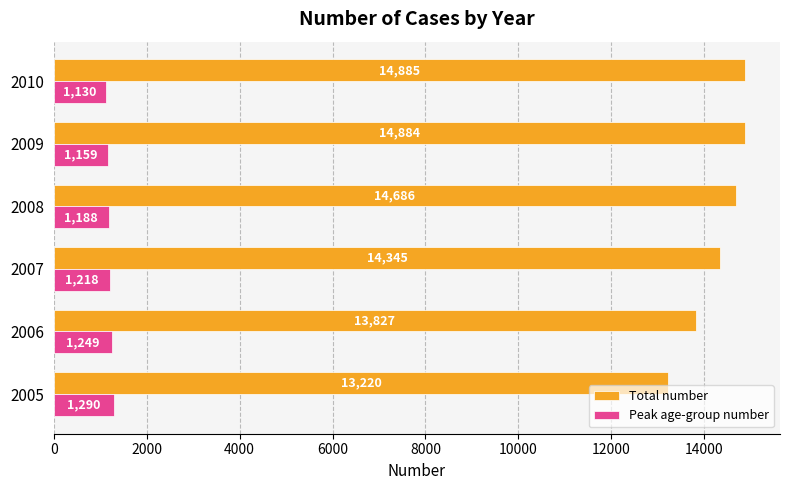

At which category is the sum across all series the highest?

2009